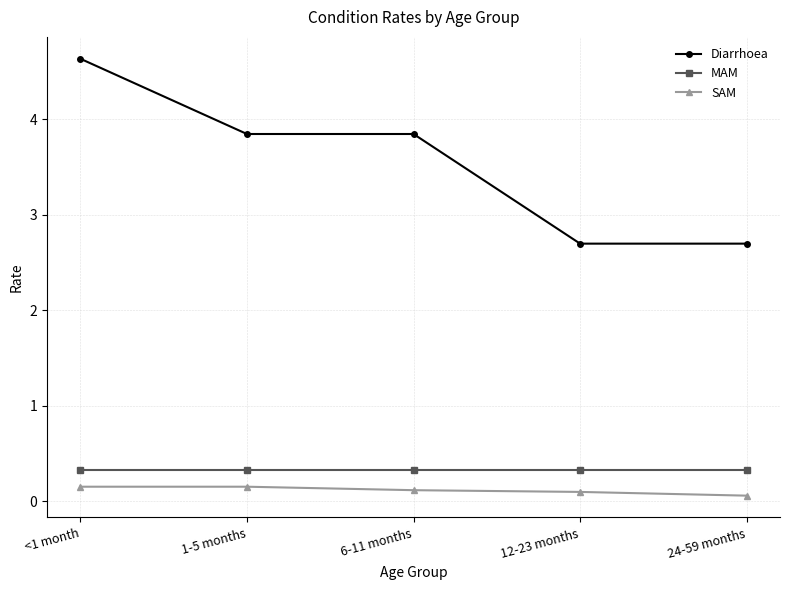

How many data points does each series have?

5